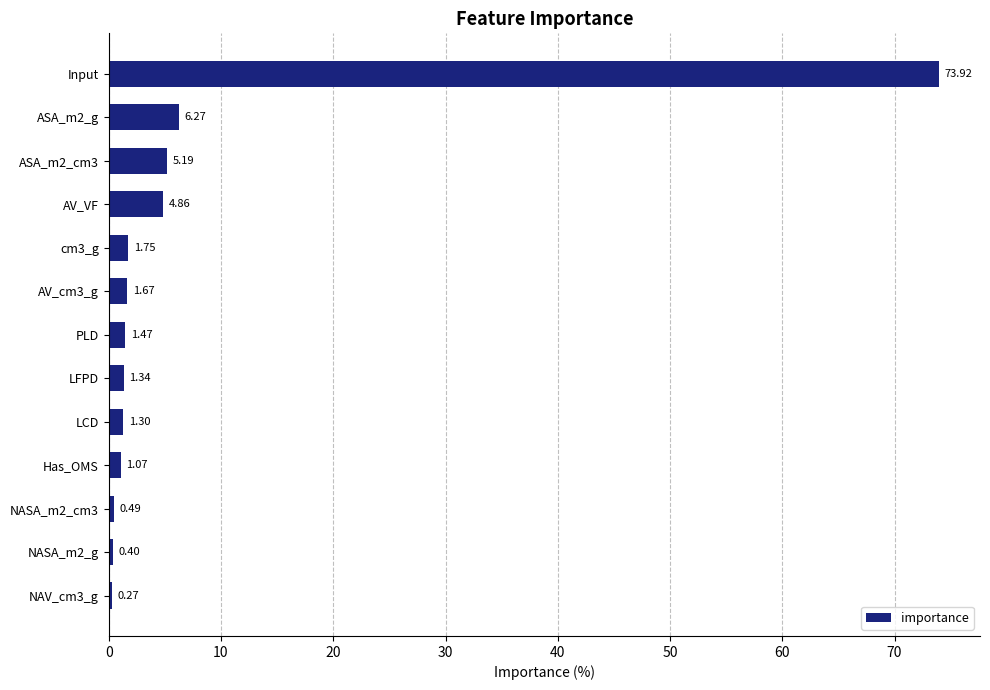

At which label is the value closest to 37?

ASA_m2_g